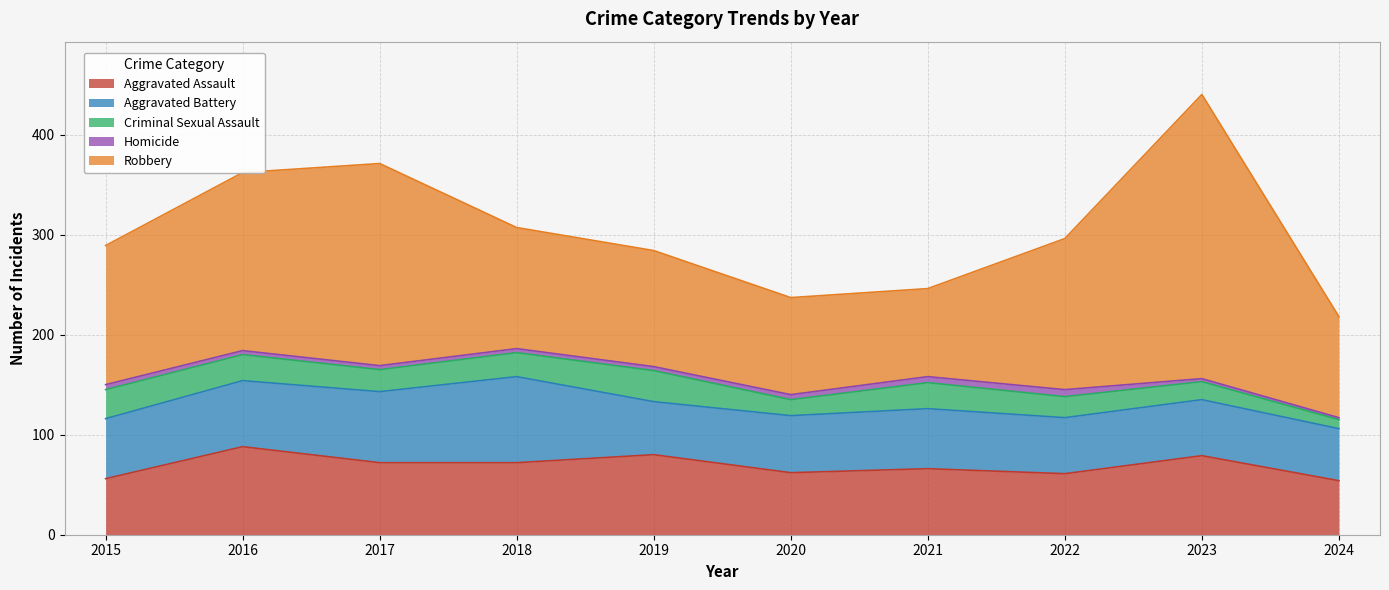

True or false: Aggravated Battery and Criminal Sexual Assault cross at least once.

False